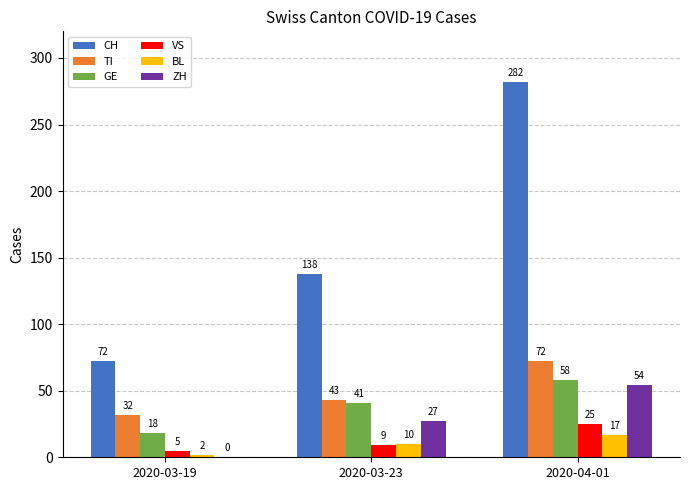

Which series has the largest total across all categories?

CH